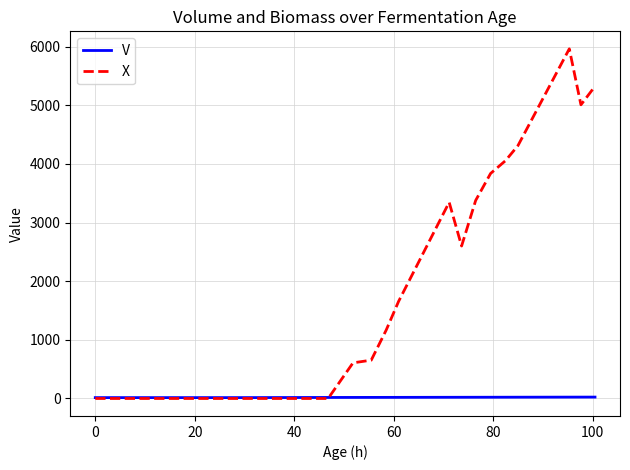

At how many categories does at least one series exceed 5361?

1